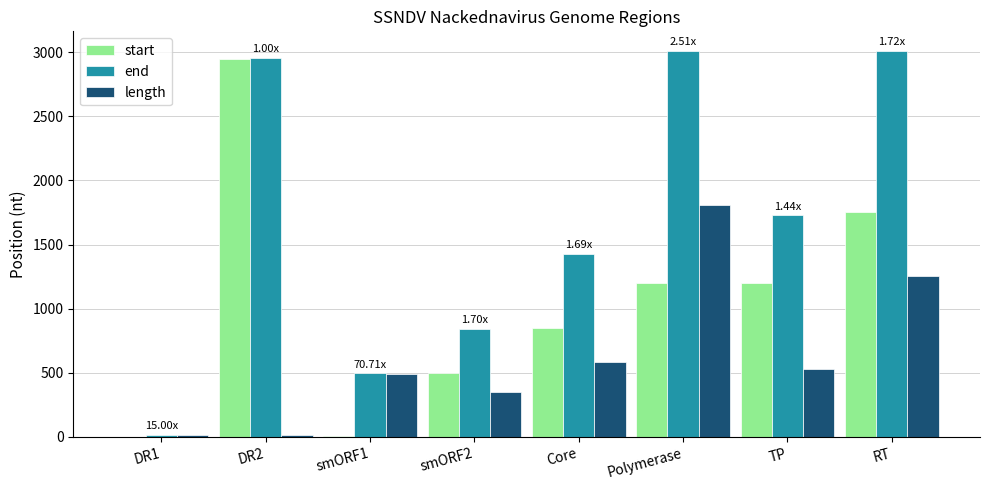

The value of length at Core is 929. True or false?

False